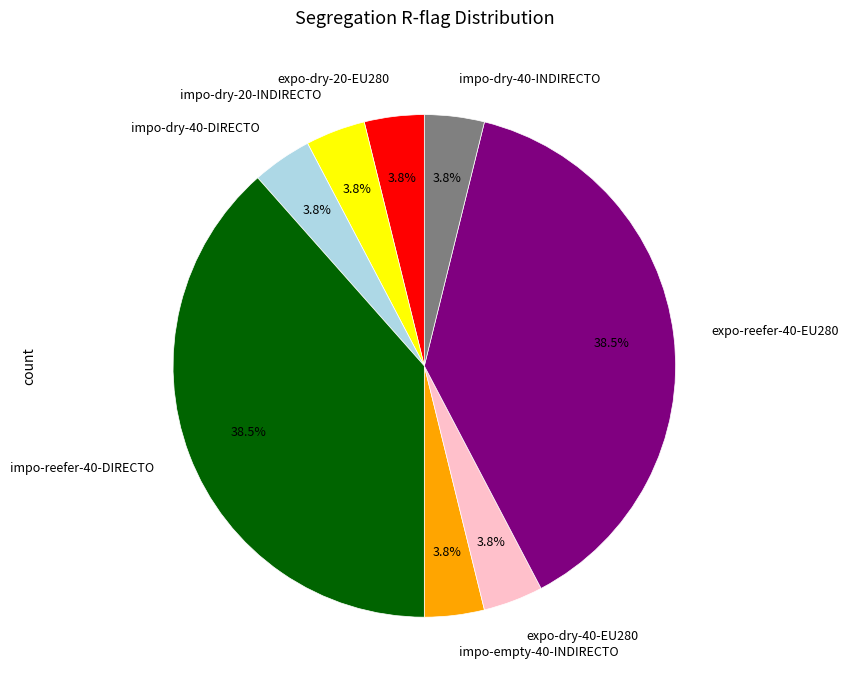

What is the ratio of the value at expo-dry-20-EU280 to the value at impo-dry-20-INDIRECTO?

1.0